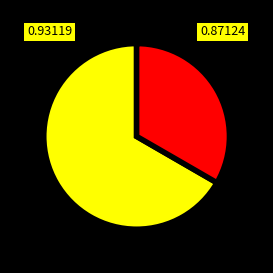

Is there a majority slice in this chart?

Yes